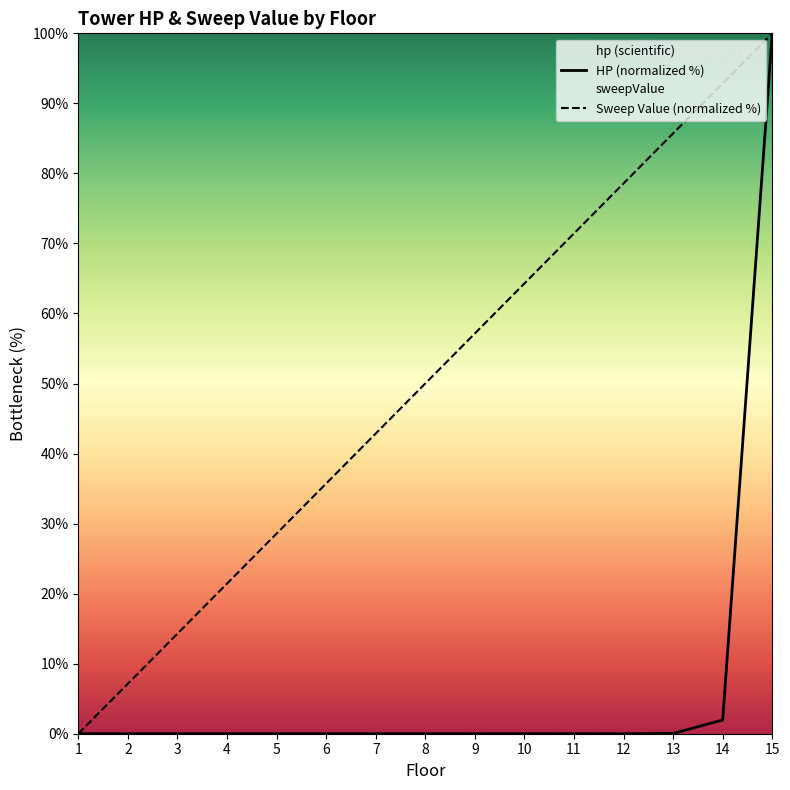

At which category does the chart reach its minimum across all series?

1